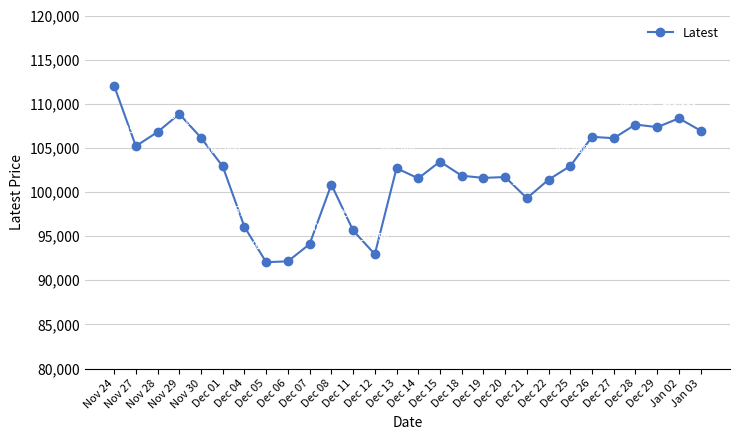

How many lines are shown in the chart?

1